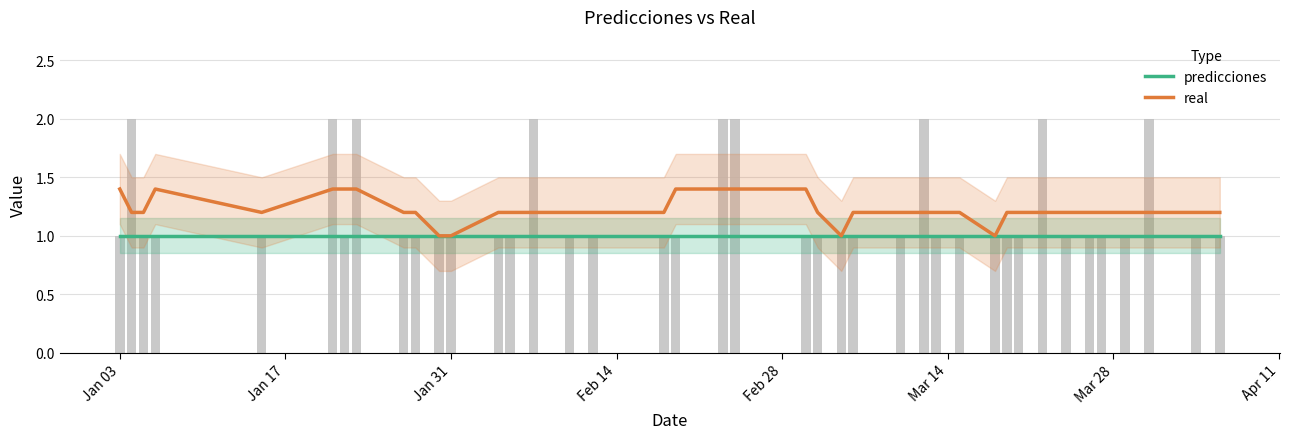

Between Feb 14 and Jan 17, which is larger?

Feb 14